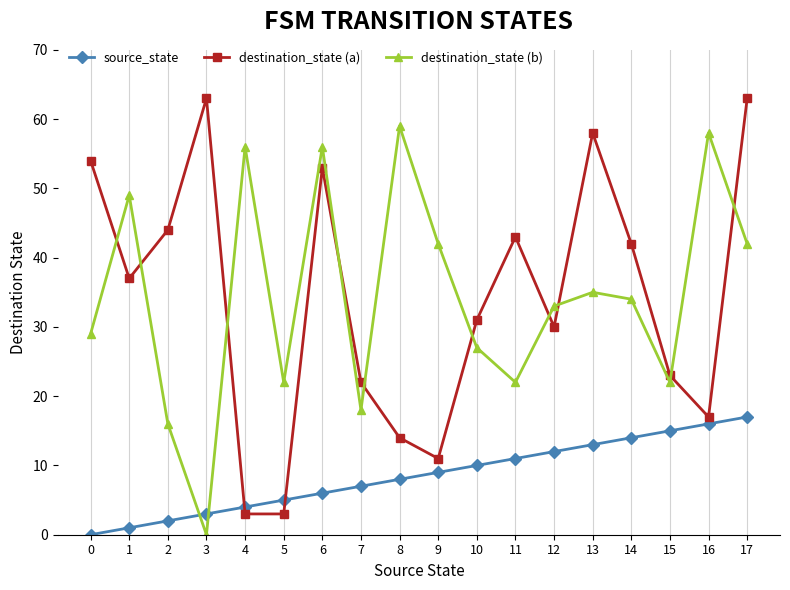

At which category does destination_state (b) reach its first local peak?

1